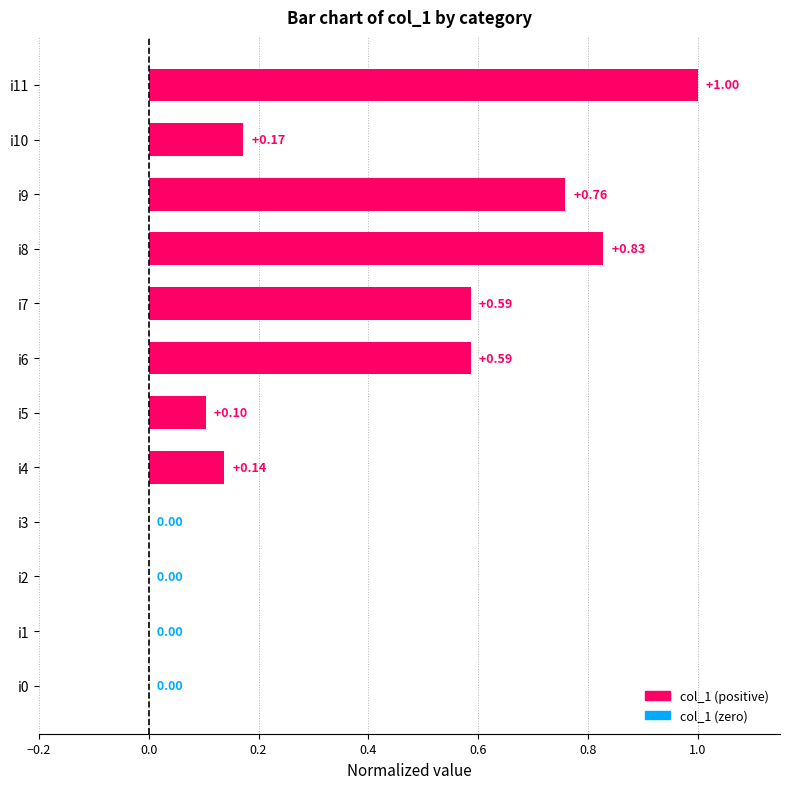

What is the sum of all values?

4.2